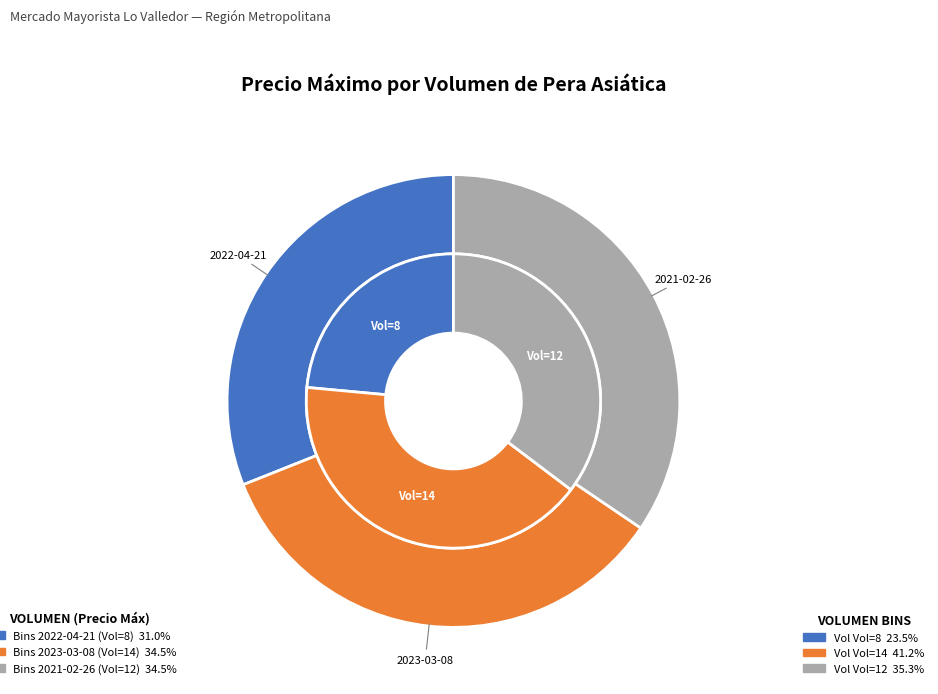

Is it true that 8 is 31% of the pie?

True